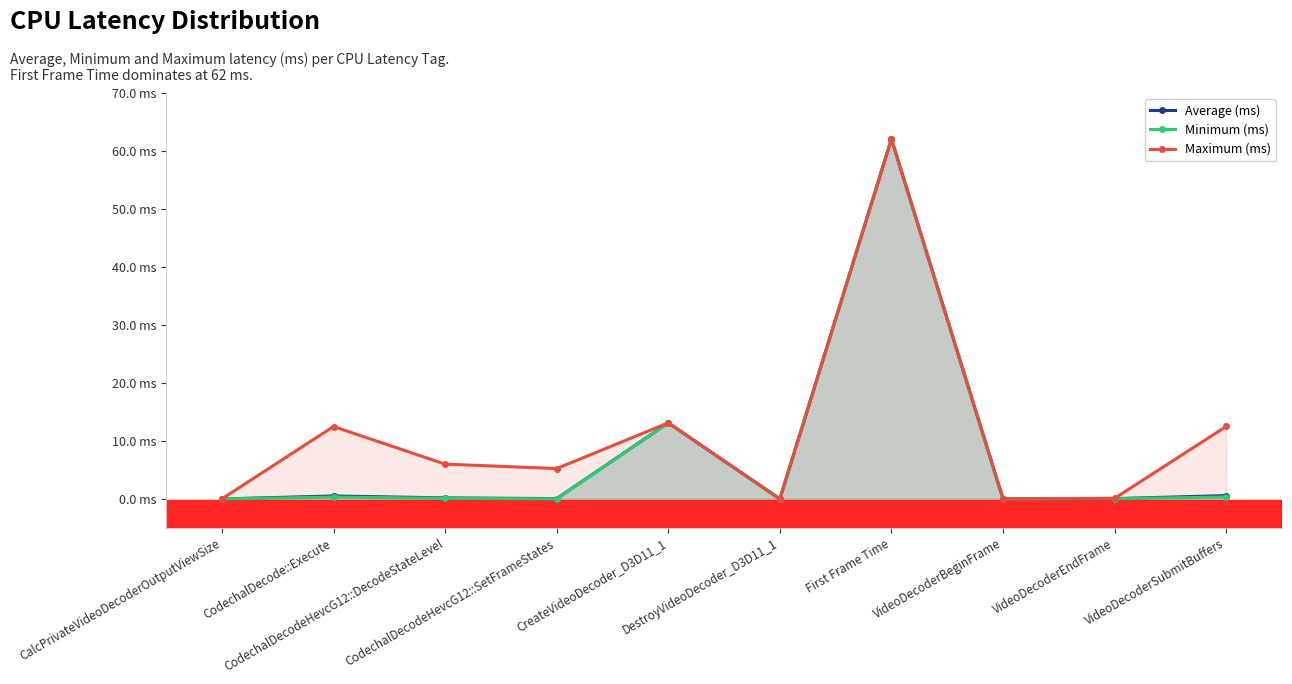

Reading left to right, list all the values displayed in this chart.

Average (ms): CalcPrivateVideoDecoderOutputViewSize=0.0	CodechalDecode::Execute=0.5	CodechalDecodeHevcG12::DecodeStateLevel=0.2	CodechalDecodeHevcG12::SetFrameStates=0.1	CreateVideoDecoder_D3D11_1=13.1	DestroyVideoDecoder_D3D11_1=0.0	First Frame Time=62.1	VideoDecoderBeginFrame=0.0	VideoDecoderEndFrame=0.1	VideoDecoderSubmitBuffers=0.6
Minimum (ms): CalcPrivateVideoDecoderOutputViewSize=0.0	CodechalDecode::Execute=0.3	CodechalDecodeHevcG12::DecodeStateLevel=0.1	CodechalDecodeHevcG12::SetFrameStates=0.0	CreateVideoDecoder_D3D11_1=13.1	DestroyVideoDecoder_D3D11_1=0.0	First Frame Time=62.1	VideoDecoderBeginFrame=0.0	VideoDecoderEndFrame=0.0	VideoDecoderSubmitBuffers=0.4
Maximum (ms): CalcPrivateVideoDecoderOutputViewSize=0.0	CodechalDecode::Execute=12.5	CodechalDecodeHevcG12::DecodeStateLevel=6.0	CodechalDecodeHevcG12::SetFrameStates=5.2	CreateVideoDecoder_D3D11_1=13.1	DestroyVideoDecoder_D3D11_1=0.0	First Frame Time=62.1	VideoDecoderBeginFrame=0.0	VideoDecoderEndFrame=0.1	VideoDecoderSubmitBuffers=12.5